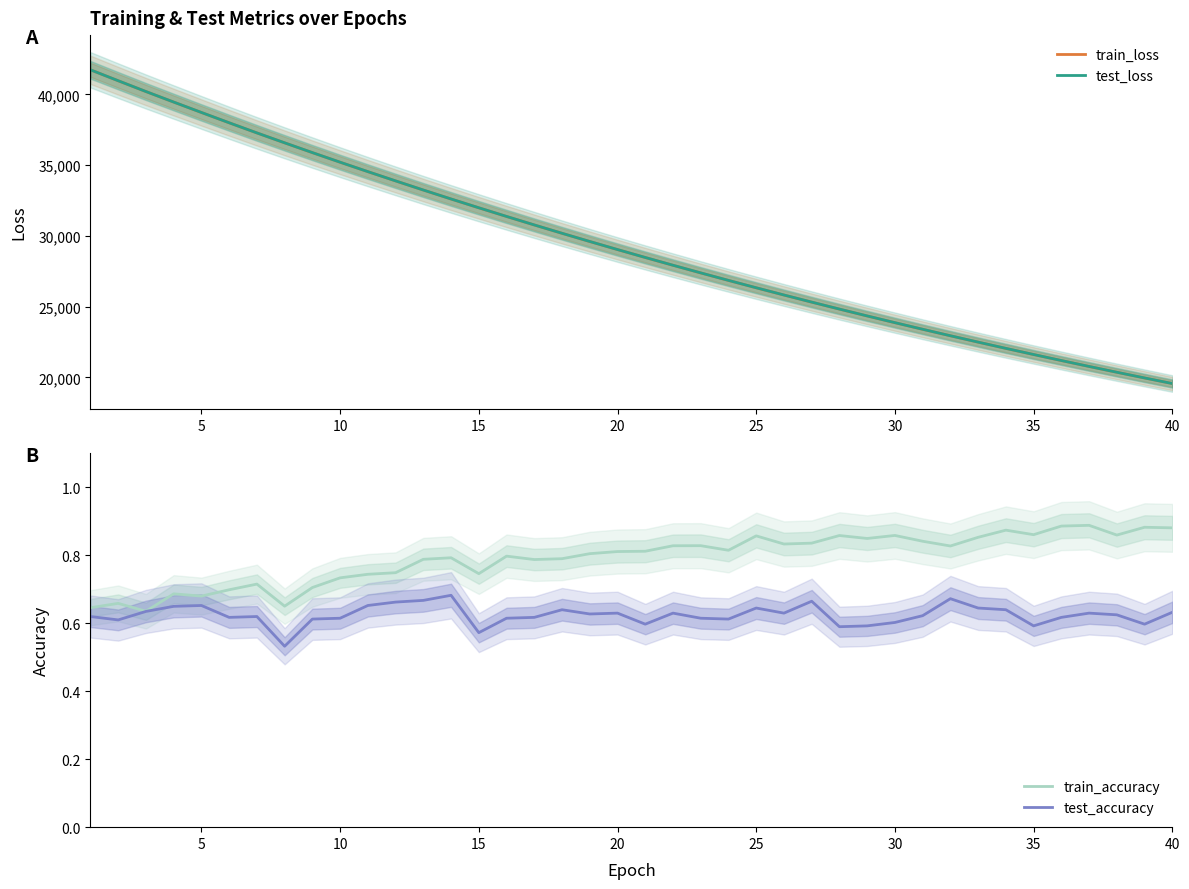

What is the minimum value for test_loss?

19568.3